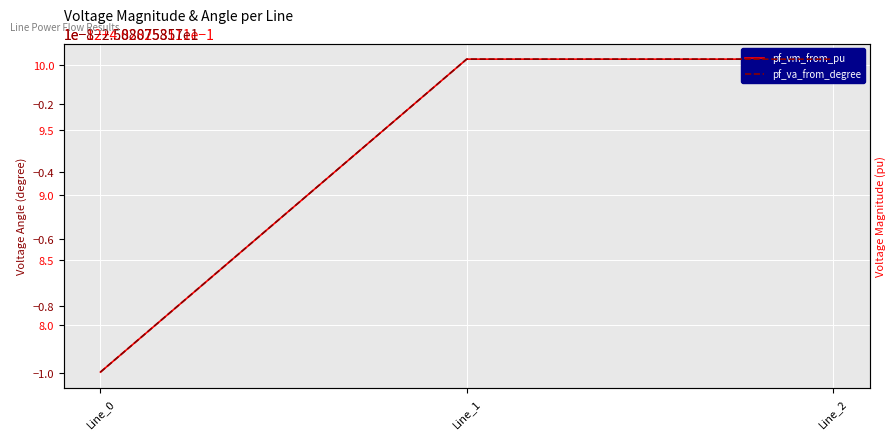

Does the chart display data point markers on the line(s)?

No